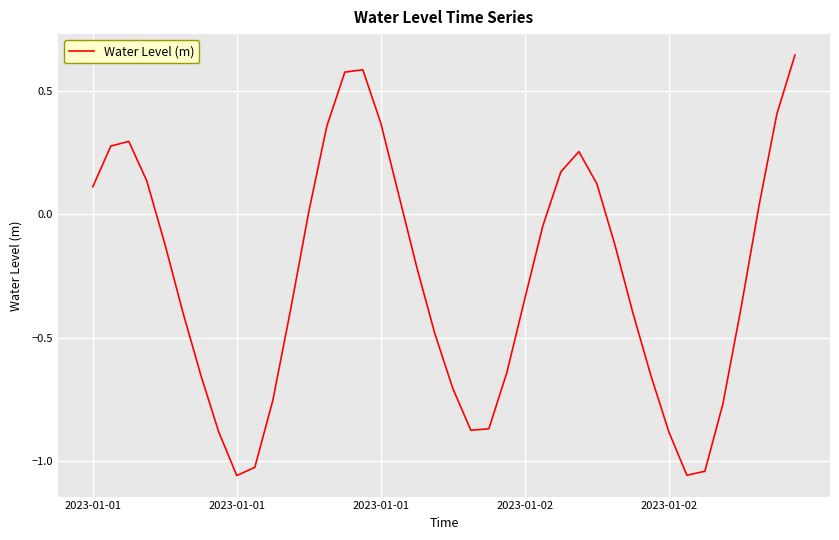

How many interior local valleys (lower than both neighbors) does the data have?

3